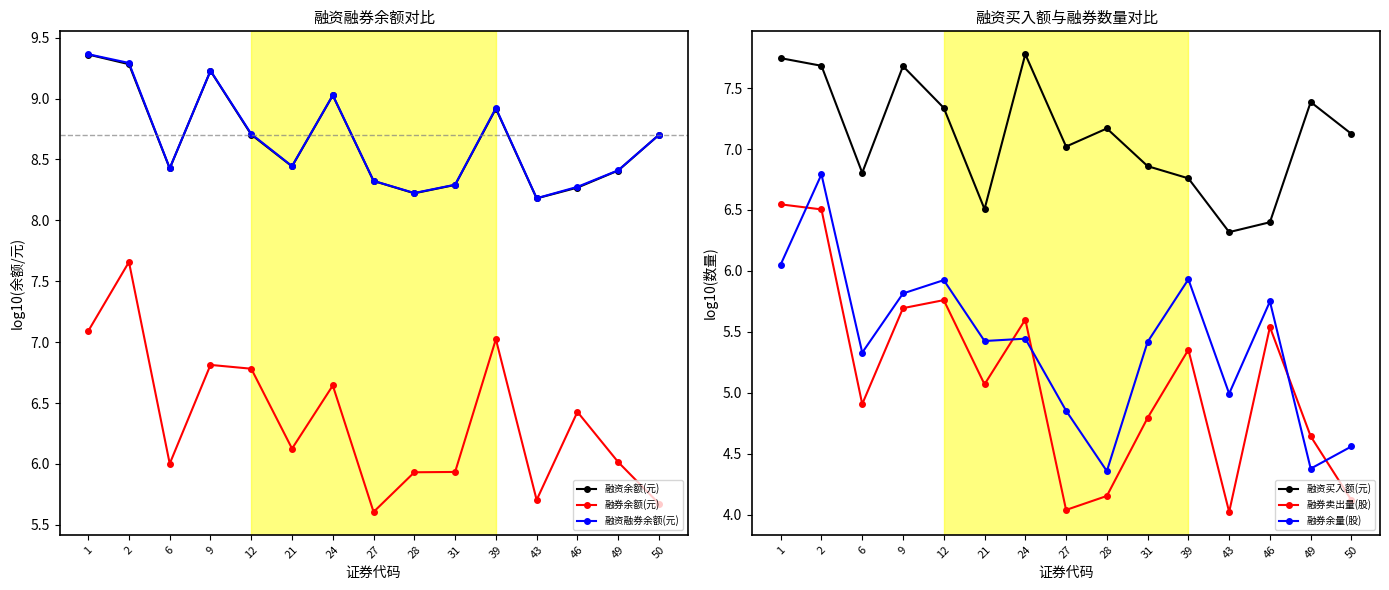

True or false: 融资余额(元) and 融券余量(股) intersect in this chart.

False